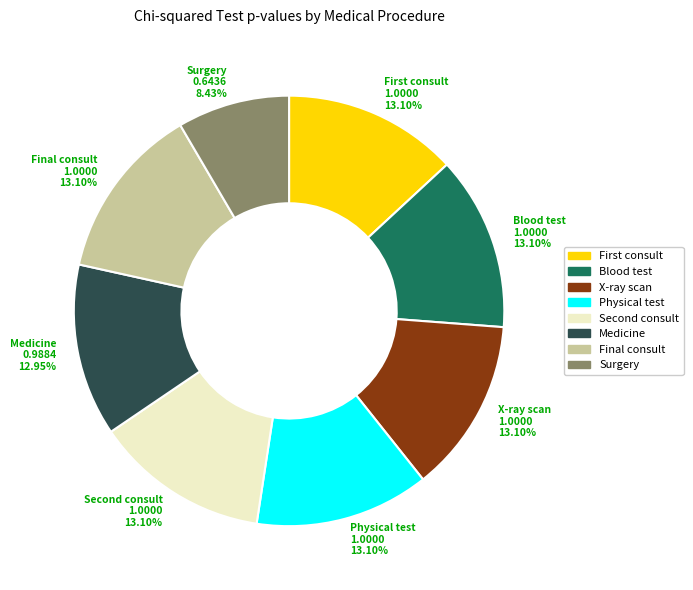

True or false: Surgery accounts for 8% of the total.

True